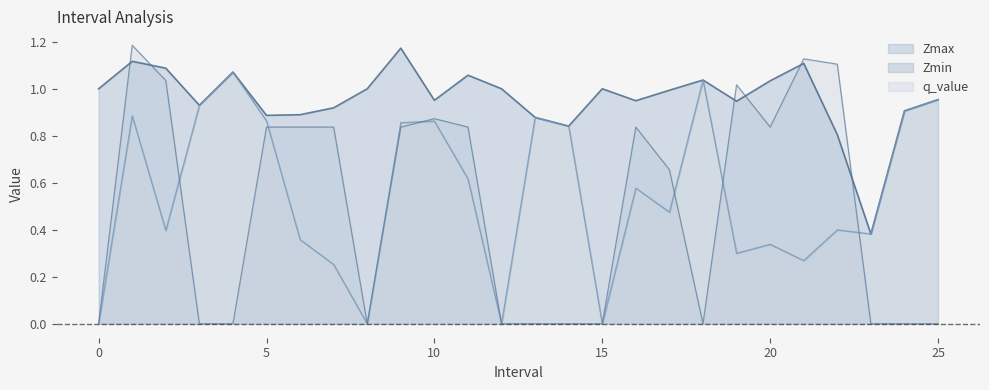

How many interior local peaks does the Zmin series have?

8